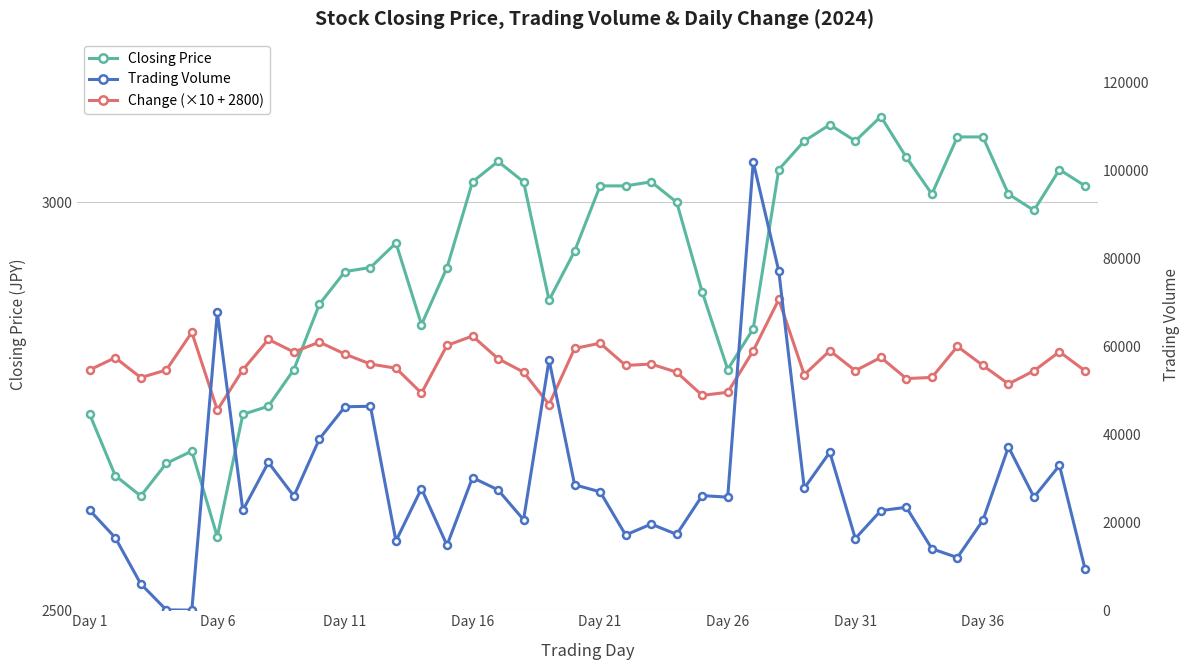

Which has a higher value, 24 or 26?

24